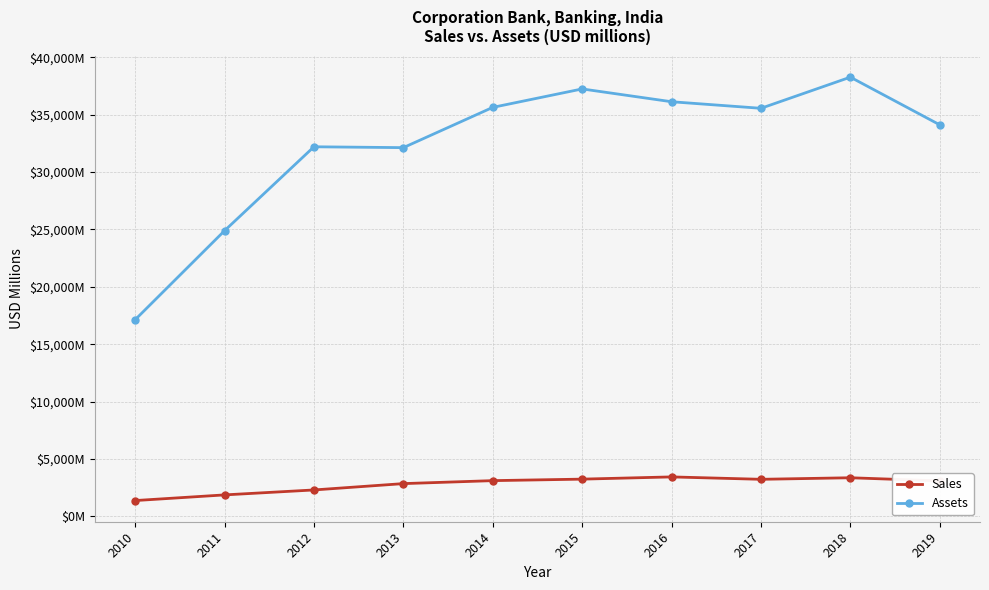

True or false: Assets and Sales intersect in this chart.

False